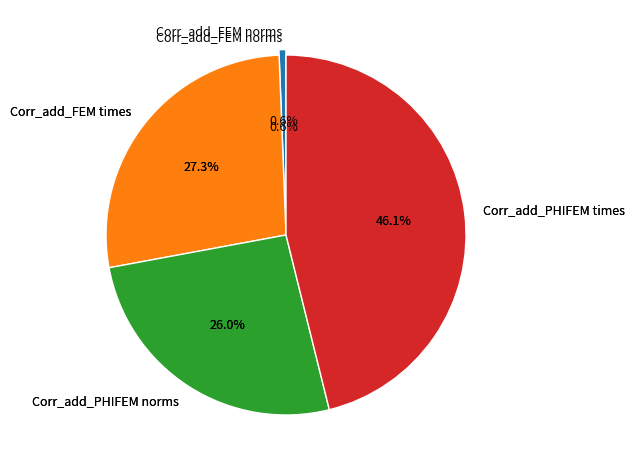

To the nearest percent, what percentage of the pie is Corr_add_FEM norms?

1%